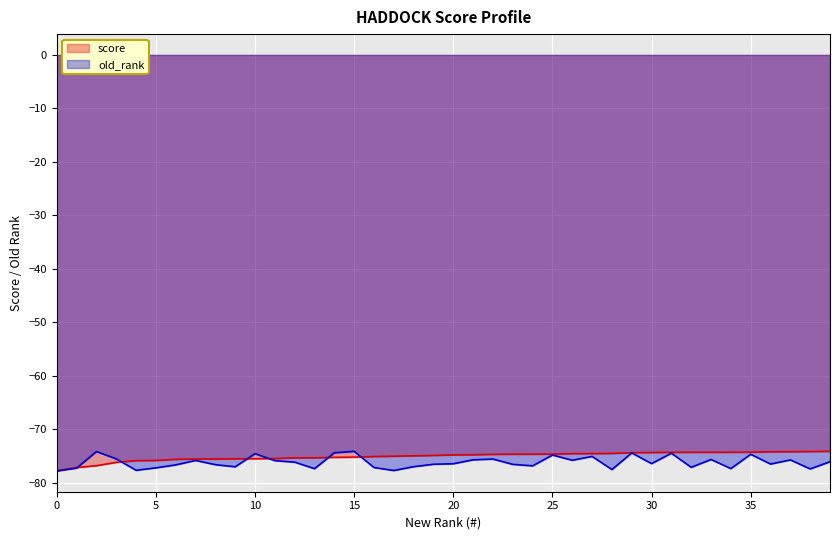

Is it true that old_rank equals -75.0 at 27?

True